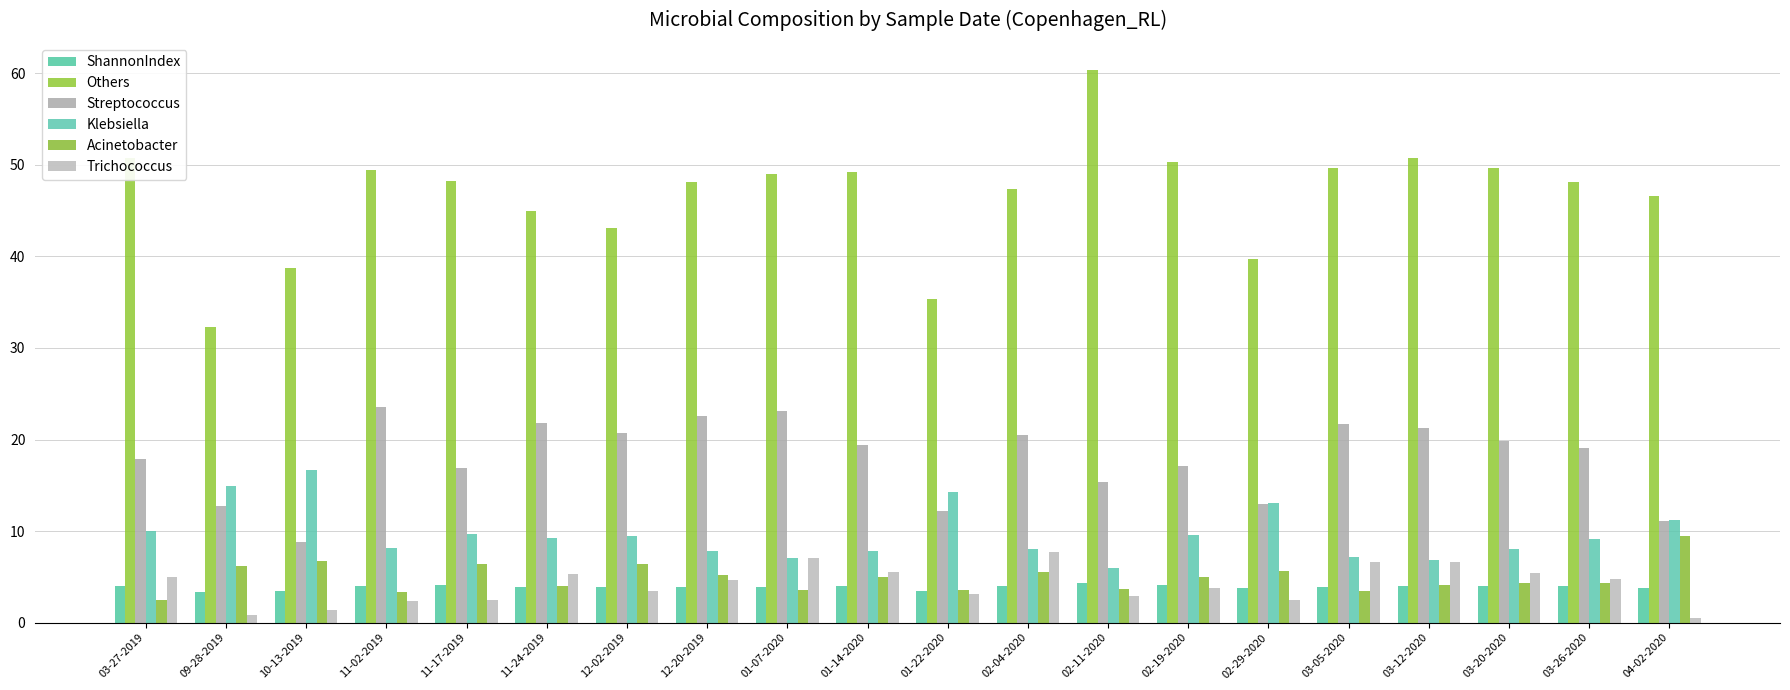

At which category is the sum across all series the highest?

01-07-2020